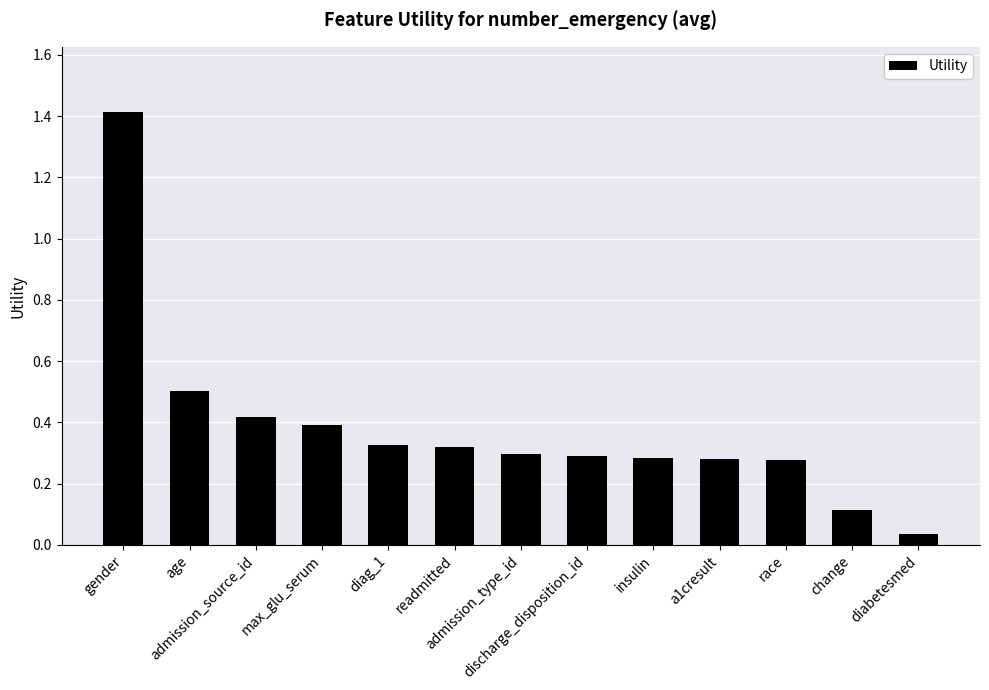

Between a1cresult and change, which is larger?

a1cresult